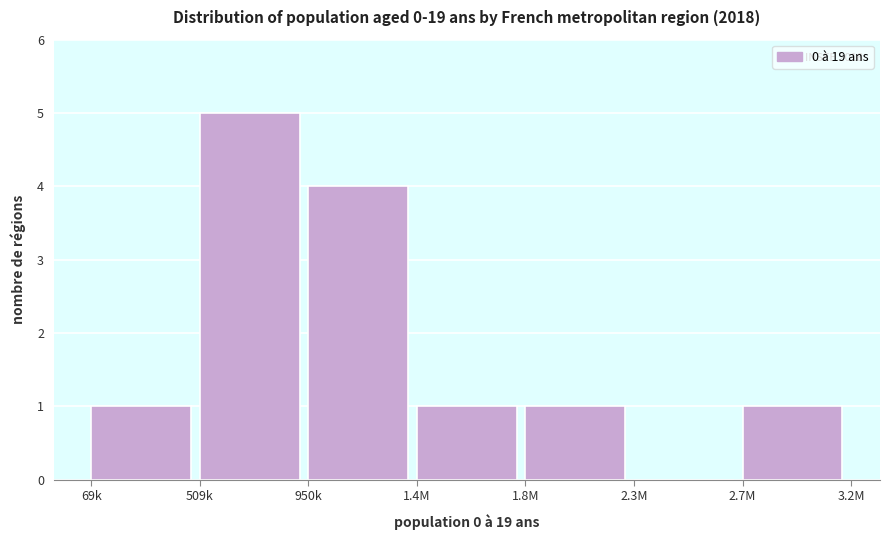

Reading left to right, transcribe all the data shown in this chart.

69k=1	509k=5	950k=4	1.4M=1	1.8M=1	2.3M=0	2.7M=1